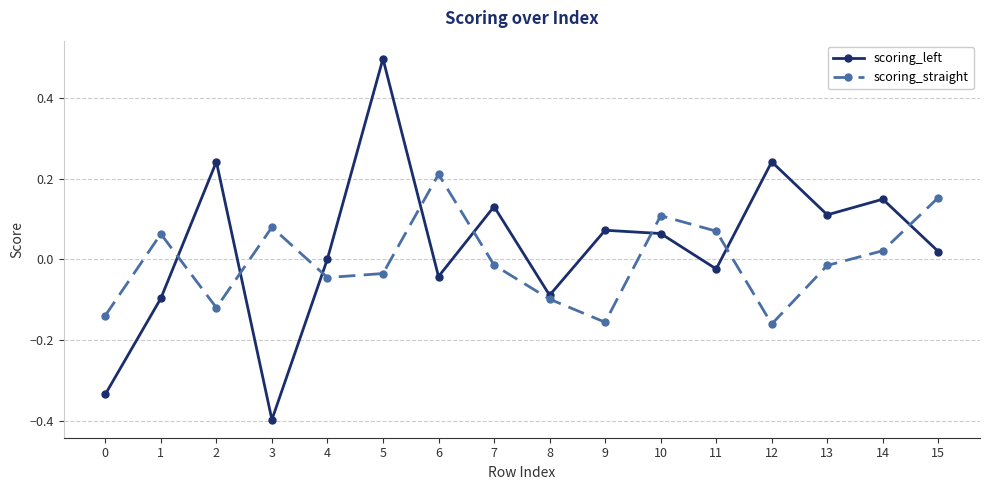

True or false: scoring_straight has a value of 0.1 at 3.

True